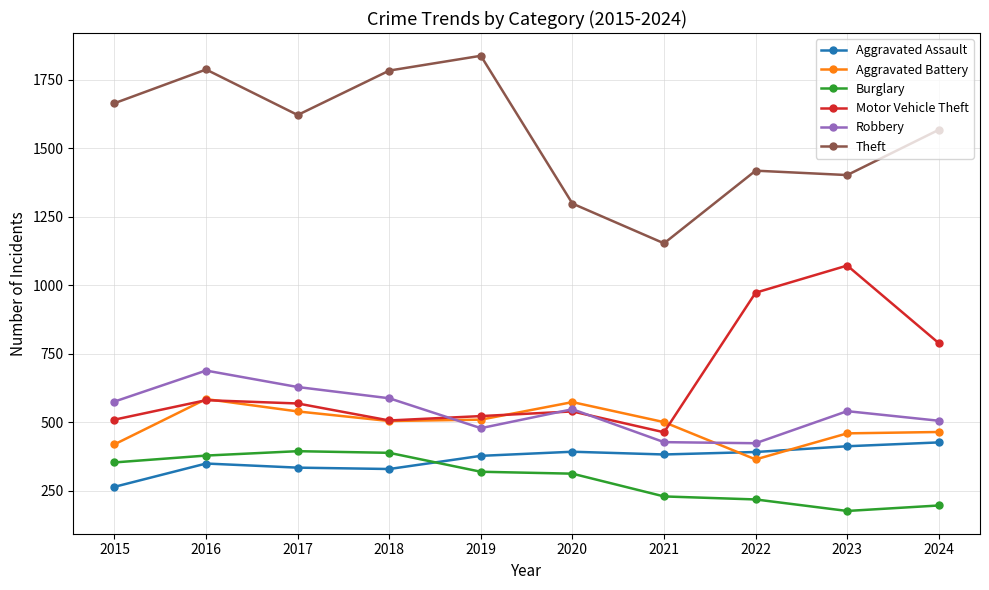

The value of Theft at 2015 is 1664. True or false?

True